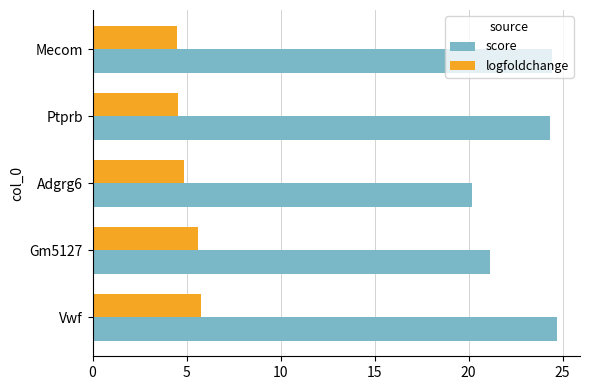

What is the lowest value of the score series?

20.2